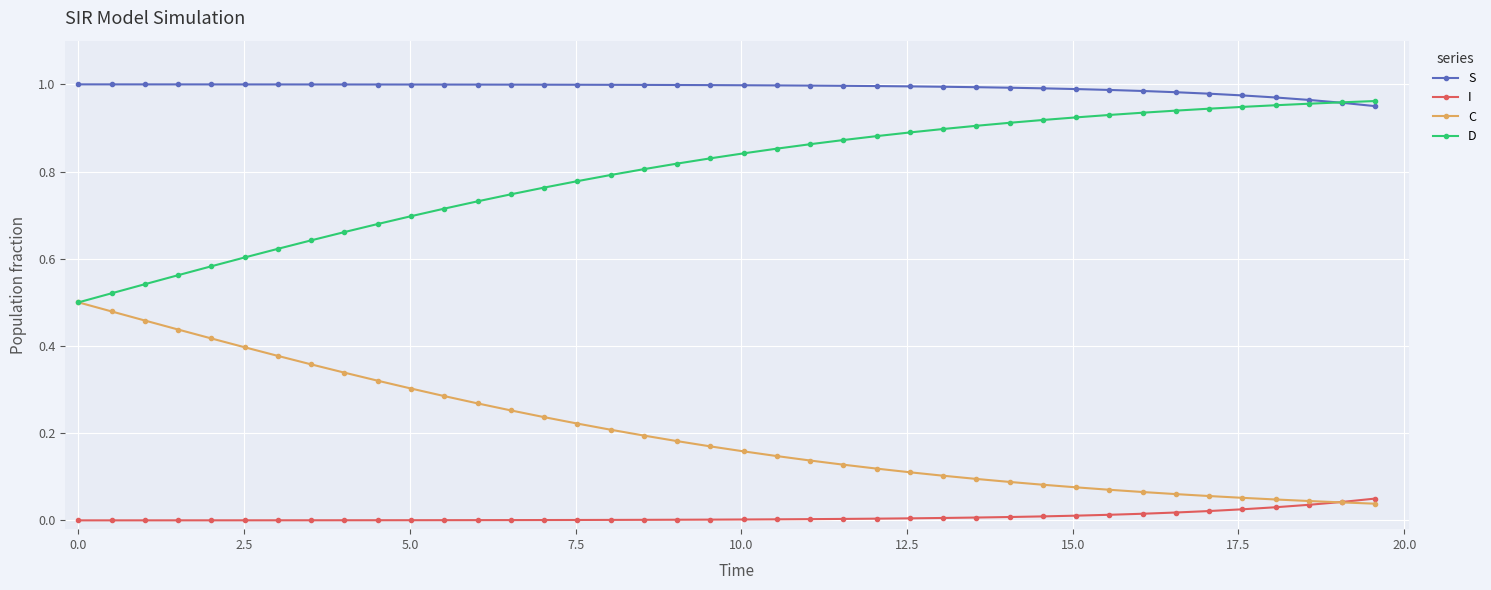

List the series in order of their overall mean, lowest first.

I, C, D, S